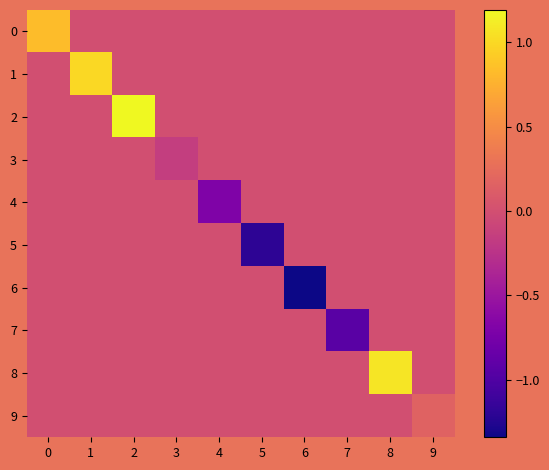

Reading right to left, transcribe all the data shown in this chart.

0: 9=0.0	8=0.0	7=0.0	6=0.0	5=0.0	4=0.0	3=0.0	2=0.0	1=0.0	0=0.8
1: 9=0.0	8=0.0	7=0.0	6=0.0	5=0.0	4=0.0	3=0.0	2=0.0	1=1.0	0=0.0
2: 9=0.0	8=0.0	7=0.0	6=0.0	5=0.0	4=0.0	3=0.0	2=1.2	1=0.0	0=0.0
3: 9=0.0	8=0.0	7=0.0	6=0.0	5=0.0	4=0.0	3=-0.2	2=0.0	1=0.0	0=0.0
4: 9=0.0	8=0.0	7=0.0	6=0.0	5=0.0	4=-0.7	3=0.0	2=0.0	1=0.0	0=0.0
5: 9=0.0	8=0.0	7=0.0	6=0.0	5=-1.2	4=0.0	3=0.0	2=0.0	1=0.0	0=0.0
6: 9=0.0	8=0.0	7=0.0	6=-1.3	5=0.0	4=0.0	3=0.0	2=0.0	1=0.0	0=0.0
7: 9=0.0	8=0.0	7=-0.9	6=0.0	5=0.0	4=0.0	3=0.0	2=0.0	1=0.0	0=0.0
8: 9=0.0	8=1.1	7=0.0	6=0.0	5=0.0	4=0.0	3=0.0	2=0.0	1=0.0	0=0.0
9: 9=0.2	8=0.0	7=0.0	6=0.0	5=0.0	4=0.0	3=0.0	2=0.0	1=0.0	0=0.0